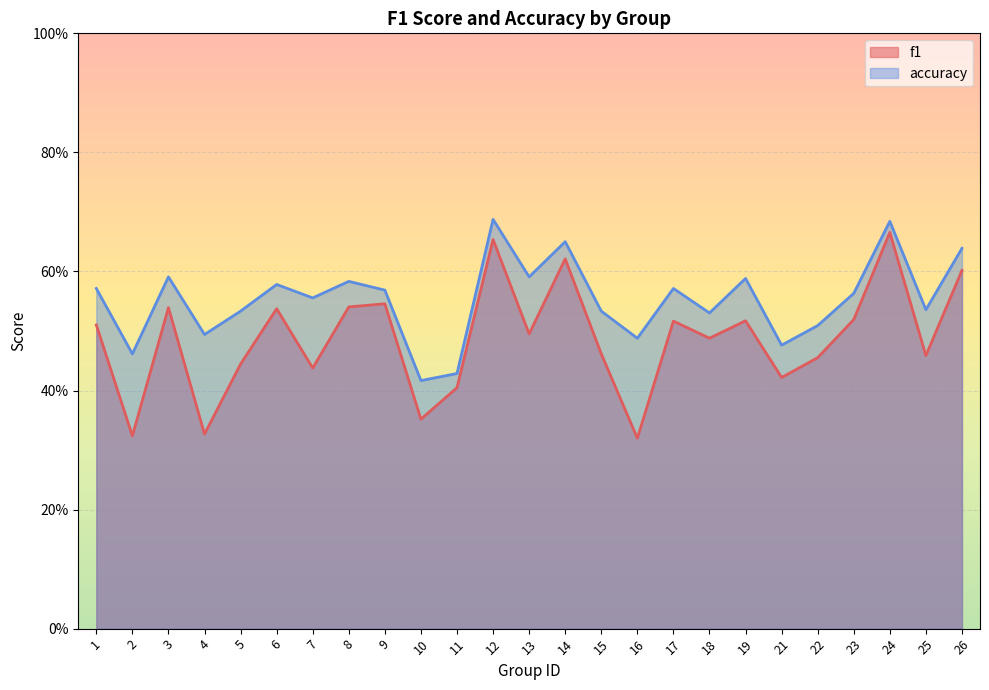

List the series in order of their peak value, highest first.

accuracy, f1